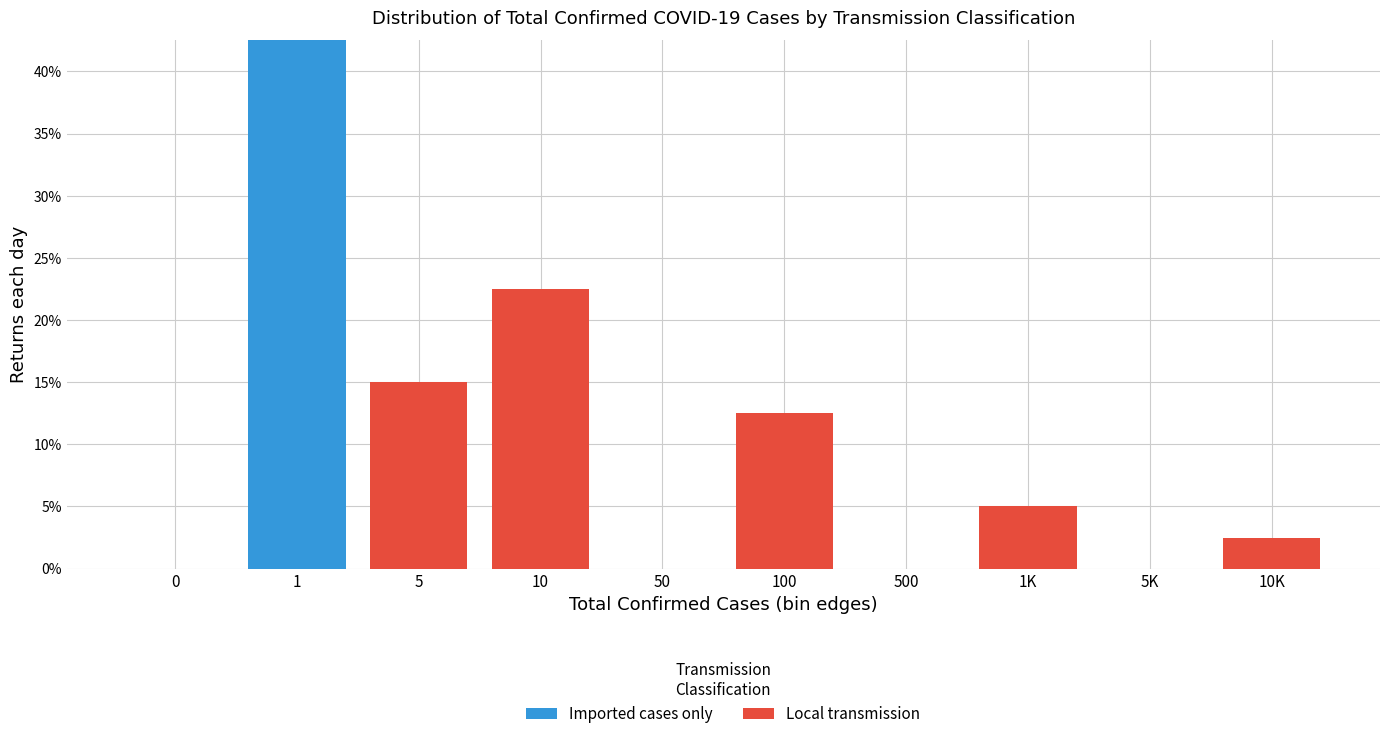

Reading left to right, transcribe the values for Imported cases only.

0=0.0	1=42.5	5=0.0	10=0.0	50=0.0	100=0.0	500=0.0	1K=0.0	5K=0.0	10K=0.0